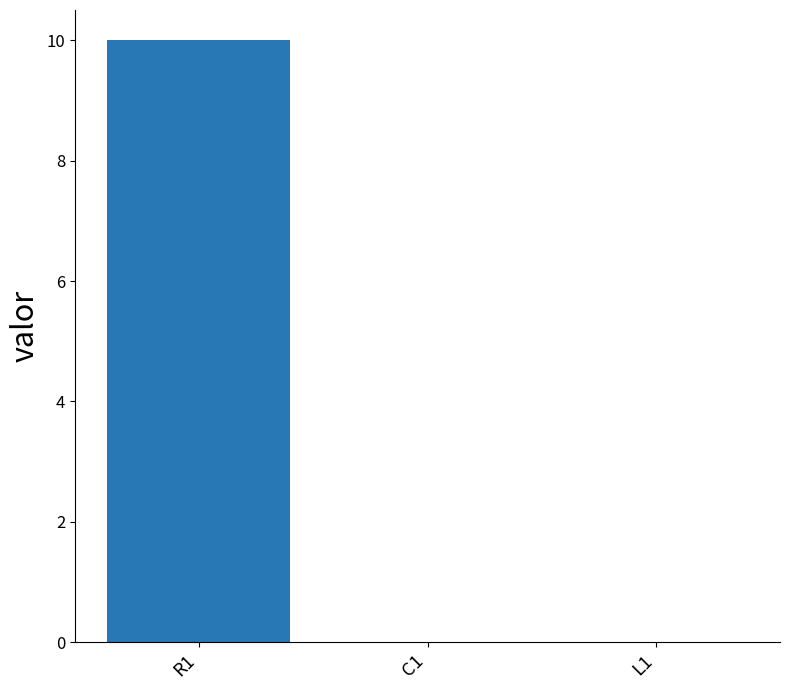

Are the bars horizontal?

No